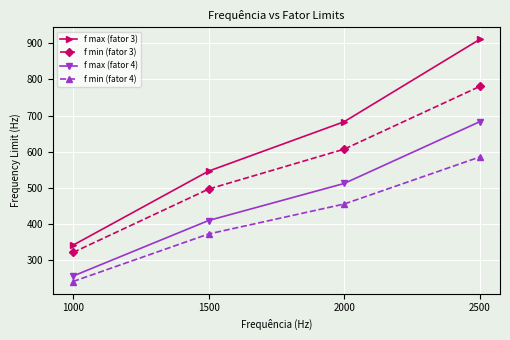

List the series in order of their peak value, lowest first.

f min (fator 4), f max (fator 4), f min (fator 3), f max (fator 3)